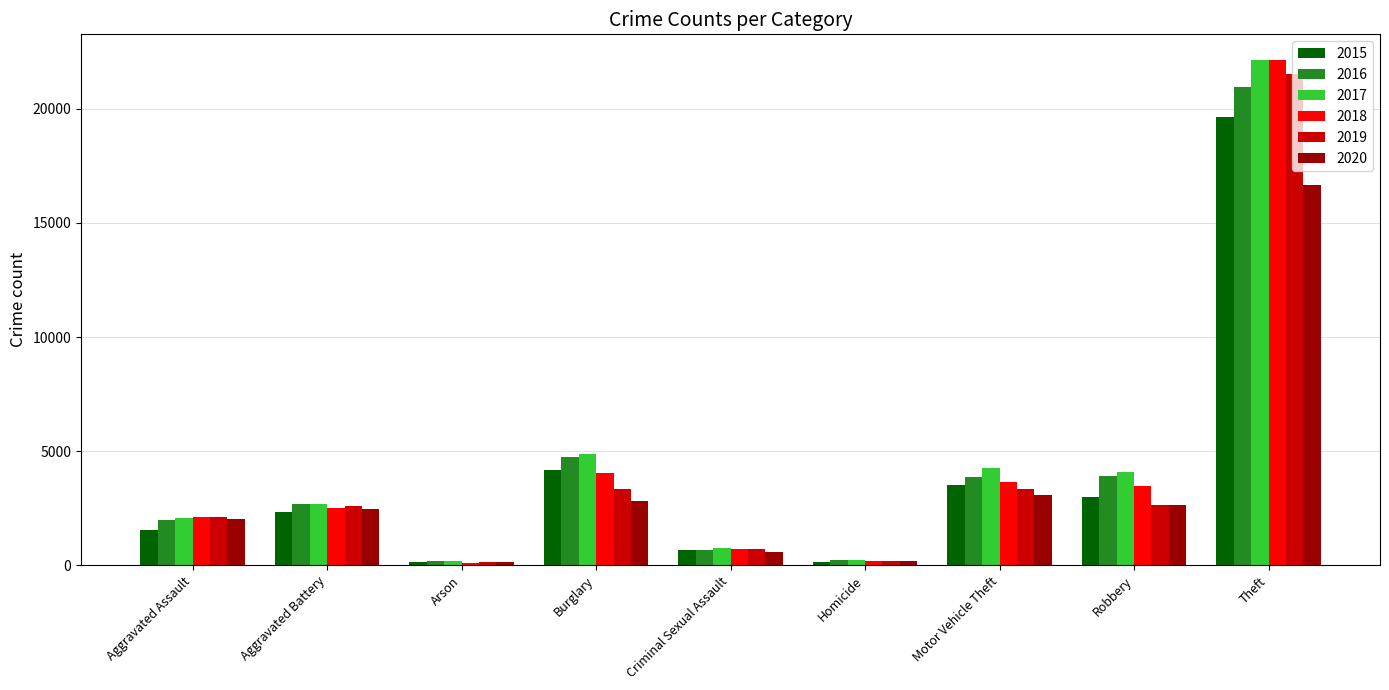

Which series has the widest spread of values?

2018